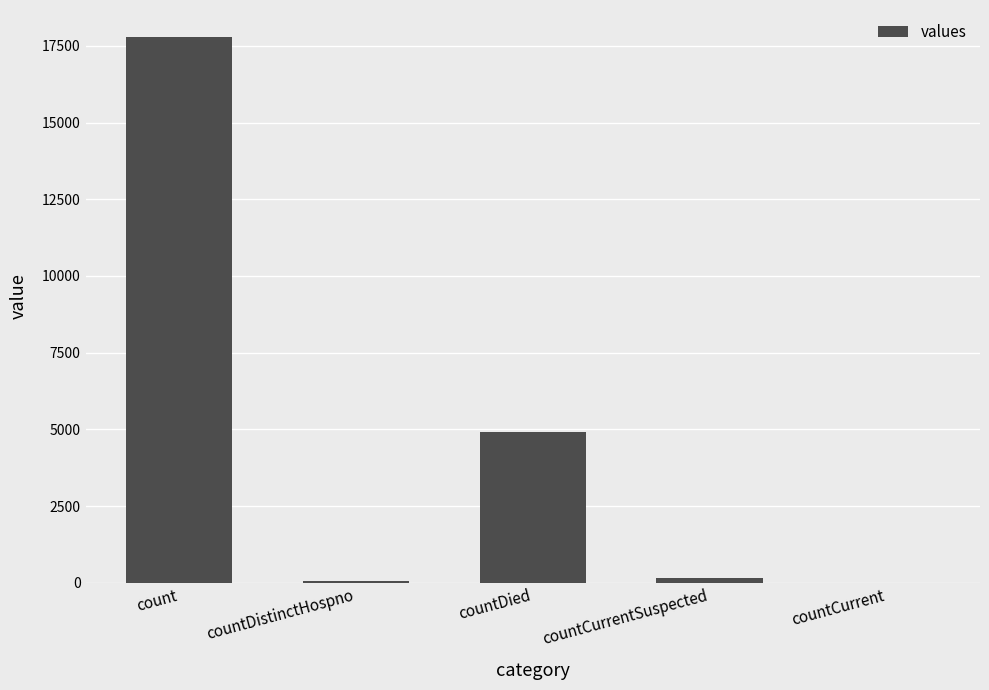

True or false: the data shows 2184 at countDied.

False